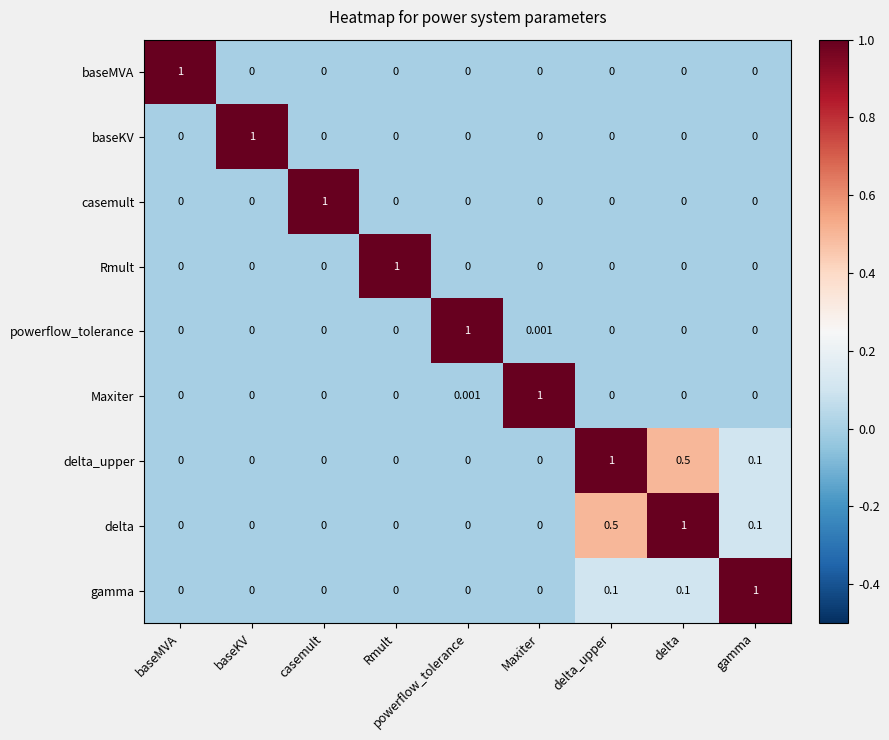

Is the value of delta at delta_upper greater than the value of baseMVA at baseMVA?

No